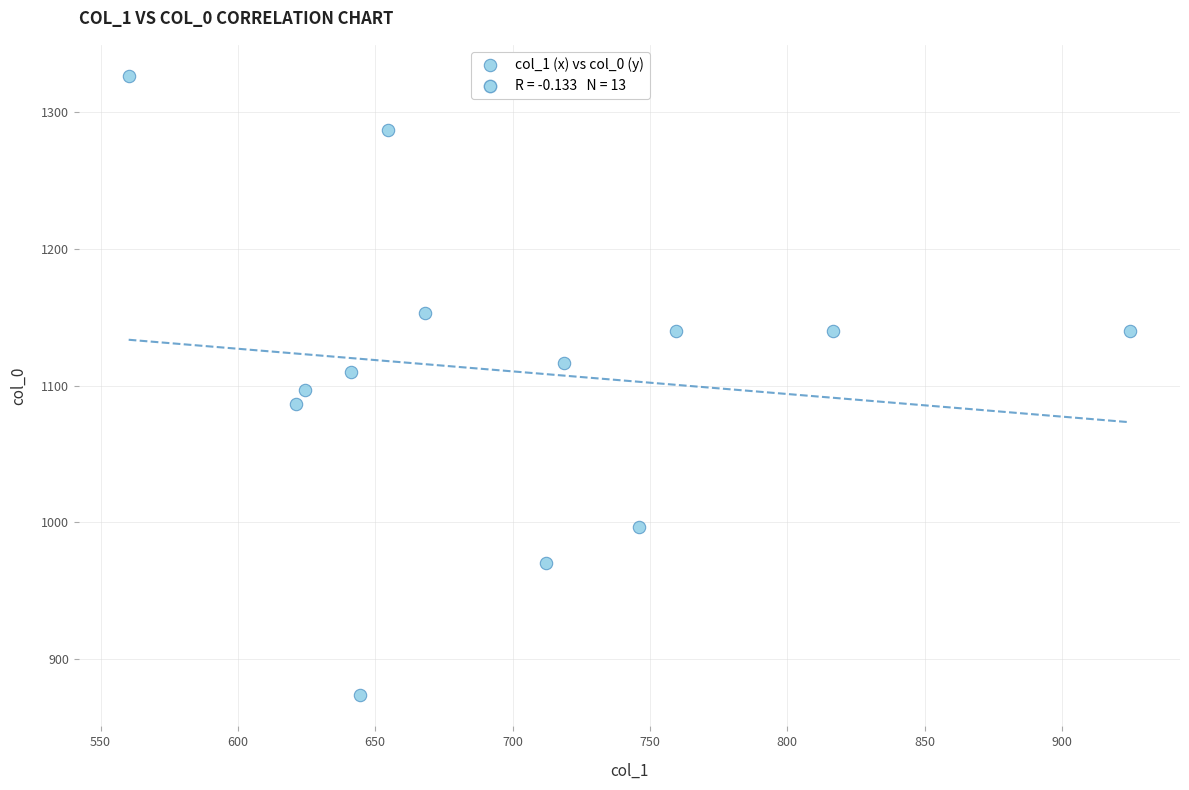

What is the range of X values (max minus min)?

364.5